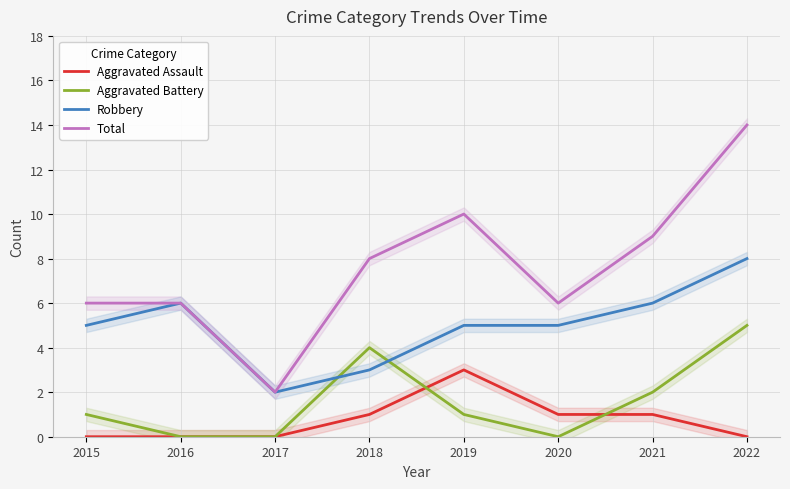

Reading left to right, transcribe all the data shown in this chart.

Aggravated Assault: 2015=0	2016=0	2017=0	2018=1	2019=3	2020=1	2021=1	2022=0
Aggravated Battery: 2015=1	2016=0	2017=0	2018=4	2019=1	2020=0	2021=2	2022=5
Robbery: 2015=5	2016=6	2017=2	2018=3	2019=5	2020=5	2021=6	2022=8
Total: 2015=6	2016=6	2017=2	2018=8	2019=10	2020=6	2021=9	2022=14